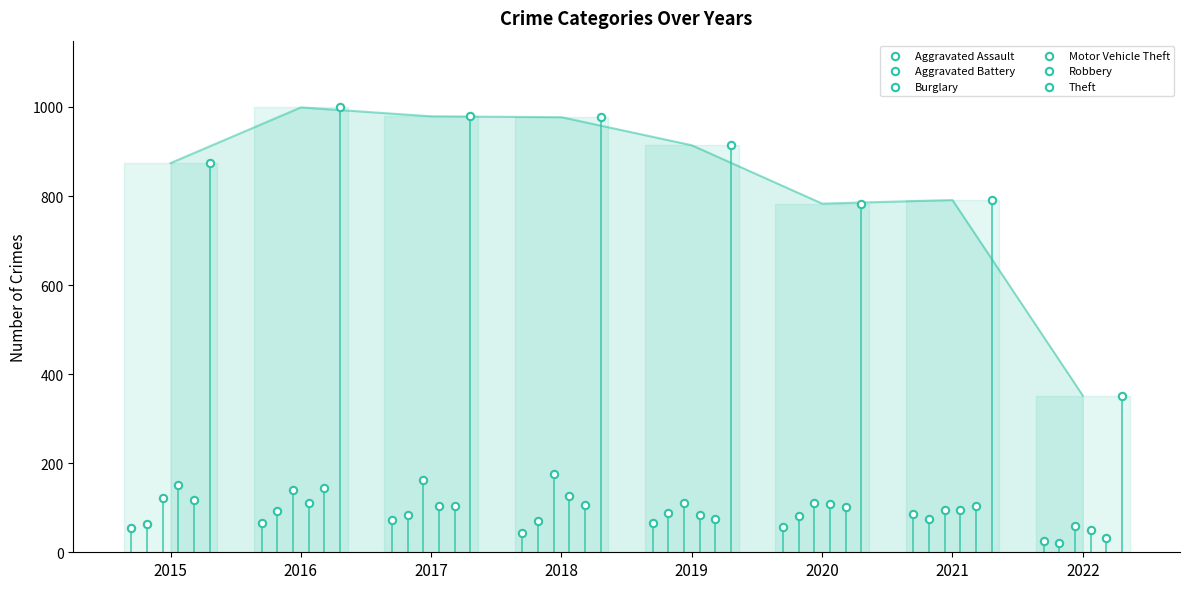

Which series has the widest spread of Y values?

Theft